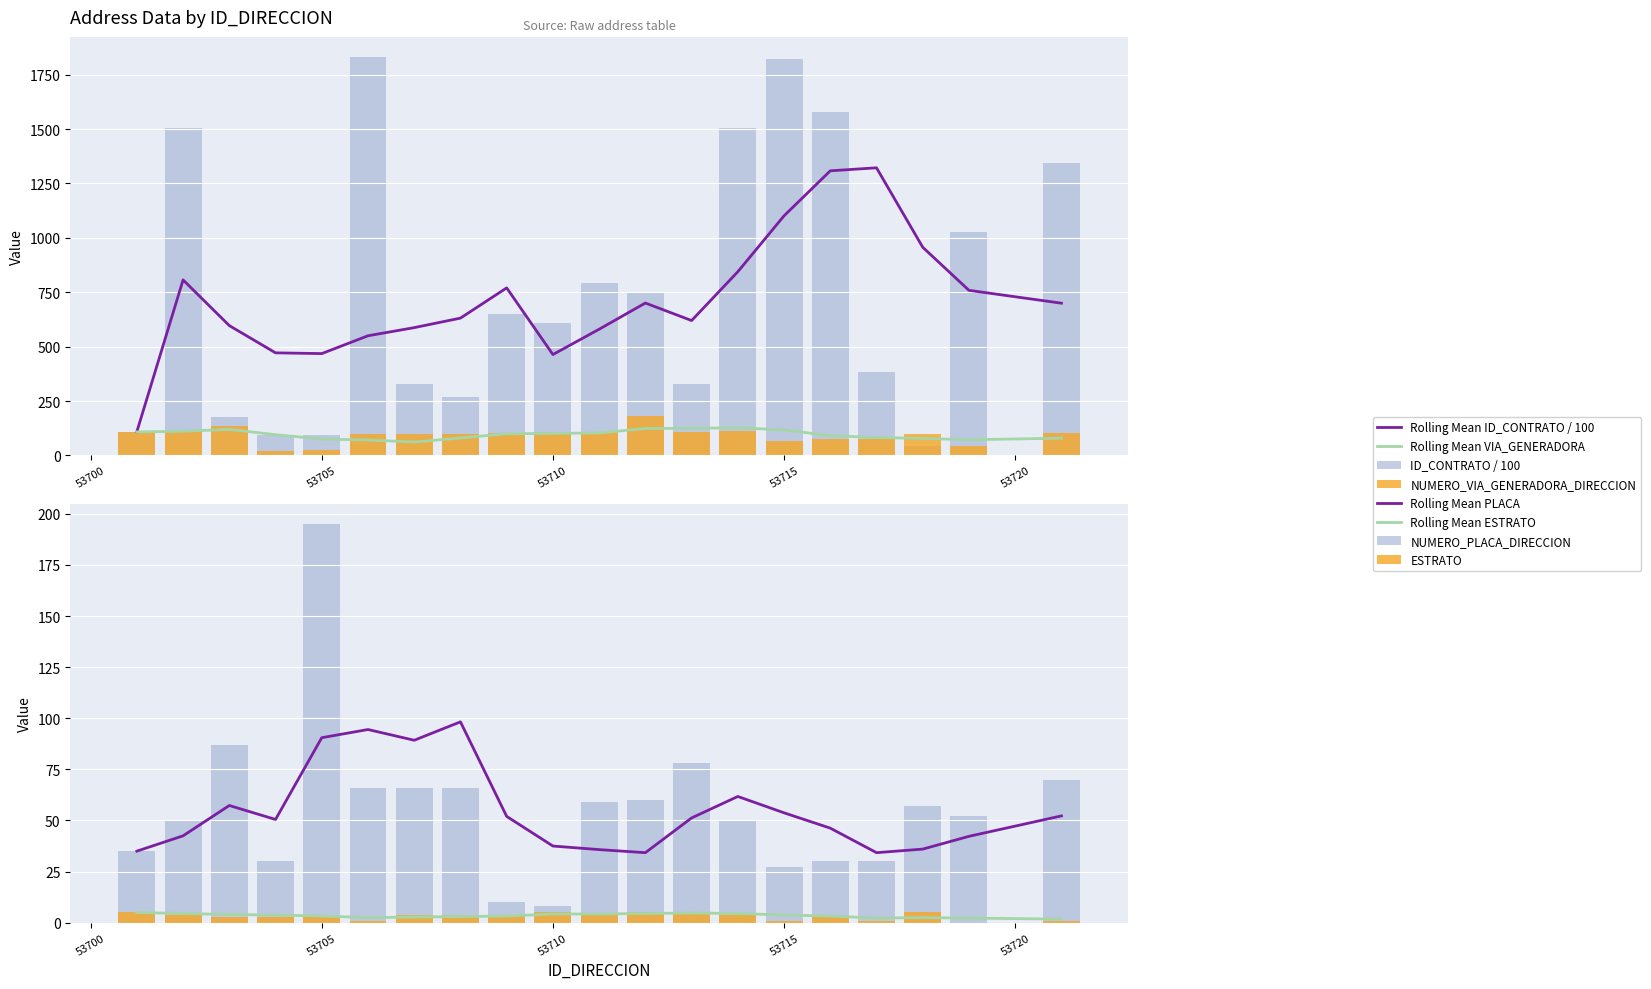

Which has a higher value, 53713 or 53707?

53713